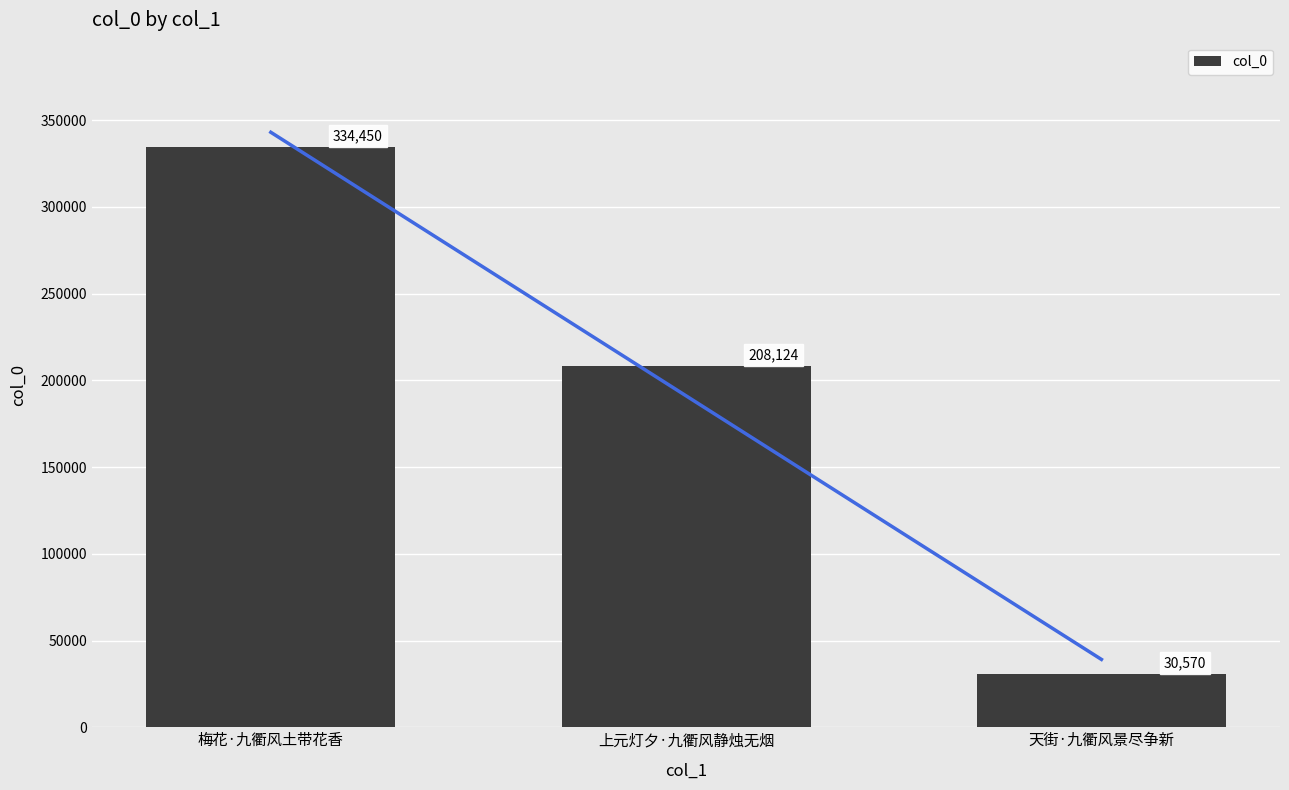

What is the sum of all values?

573144